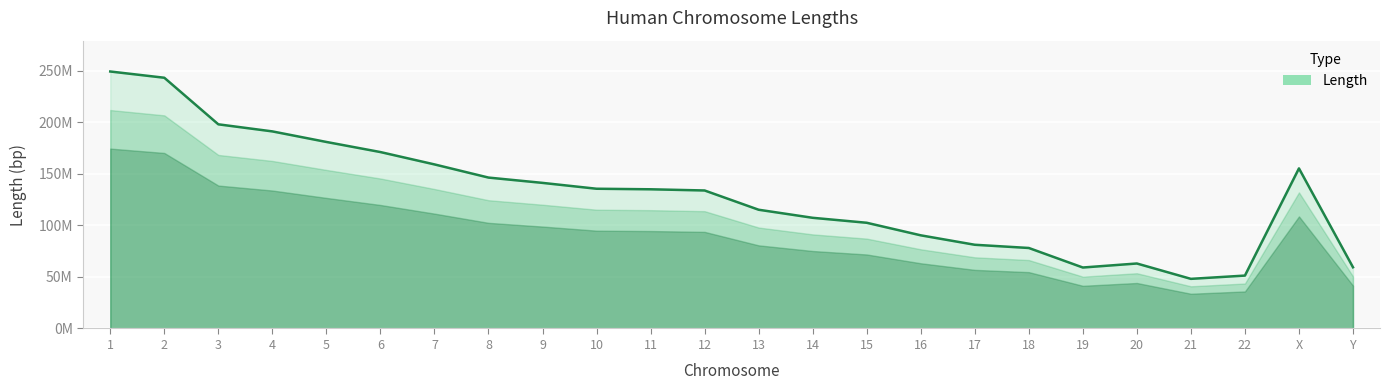

The value at 19 is 59128983. True or false?

True